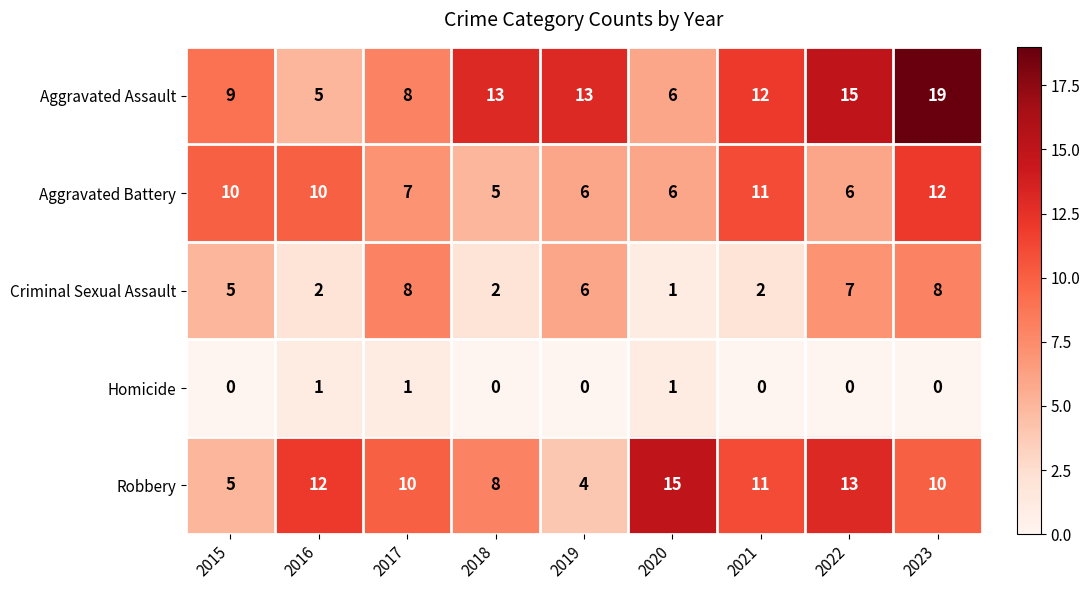

What is the lowest value of the Aggravated Assault series?

5